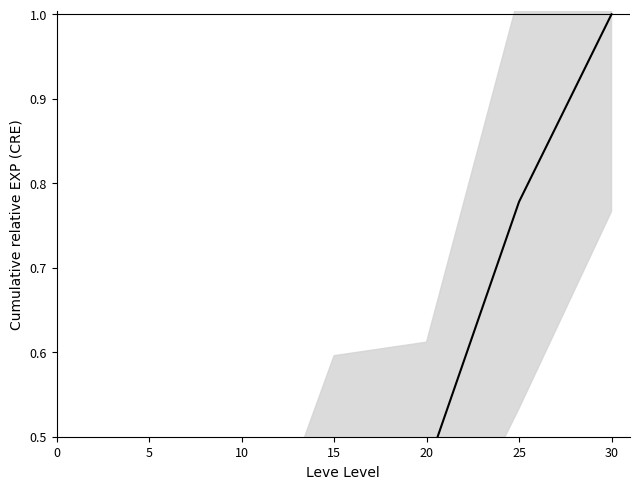

How many interior local valleys (lower than both neighbors) does the data have?

1